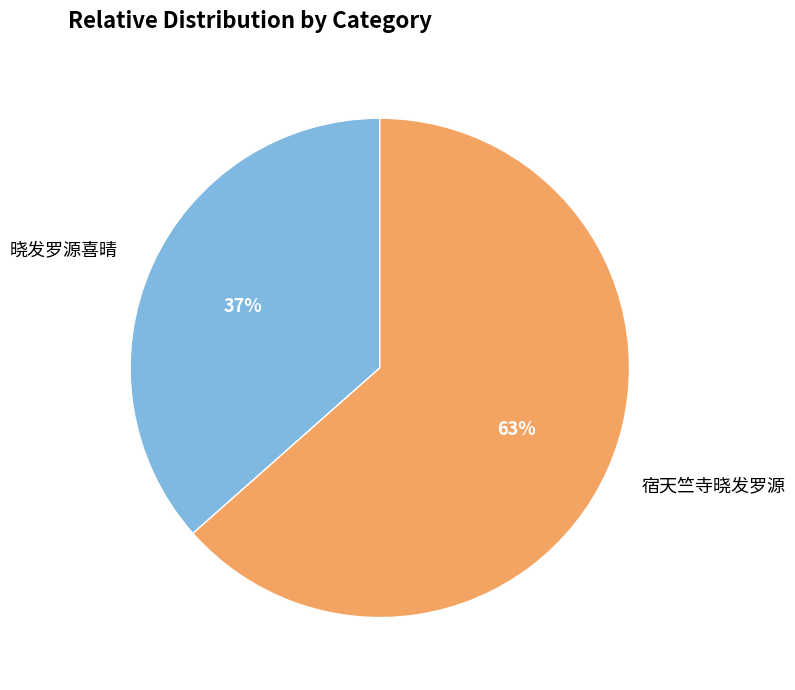

True or false: 宿天竺寺晓发罗源 accounts for 77% of the total.

False